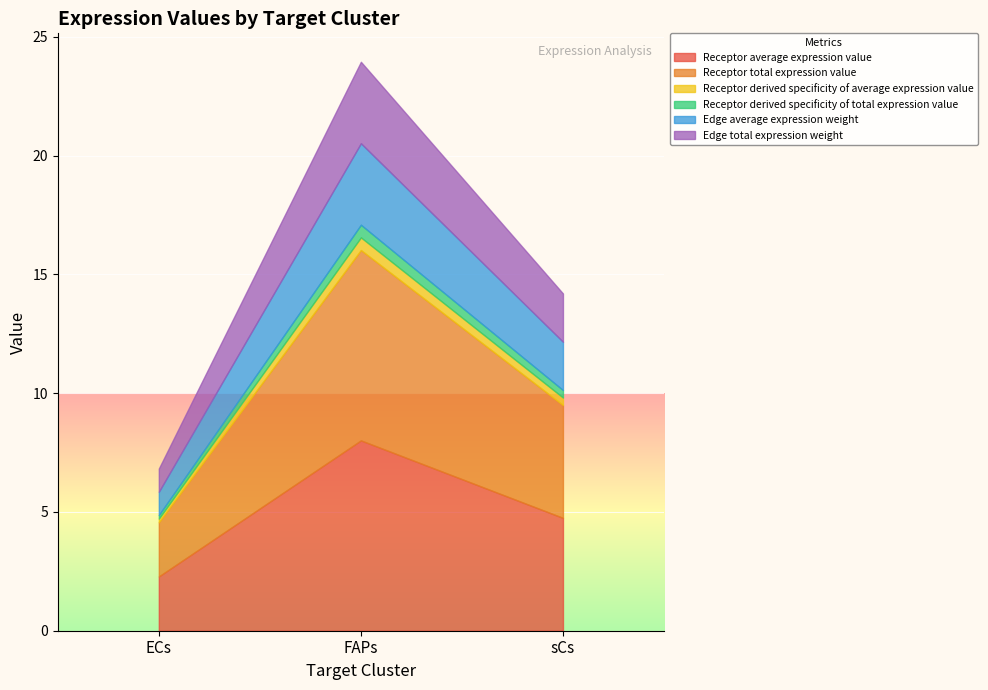

Is it true that Receptor derived specificity of average expression value equals 0.3 at sCs?

True